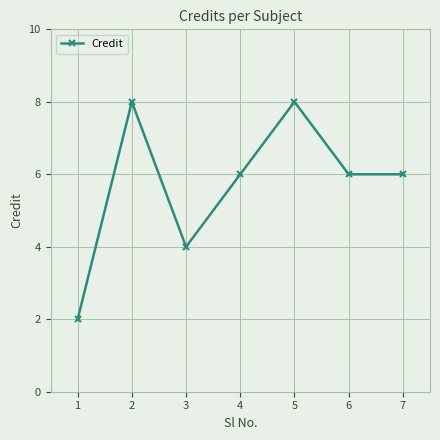

Count the values in the range 4 to 8.

6